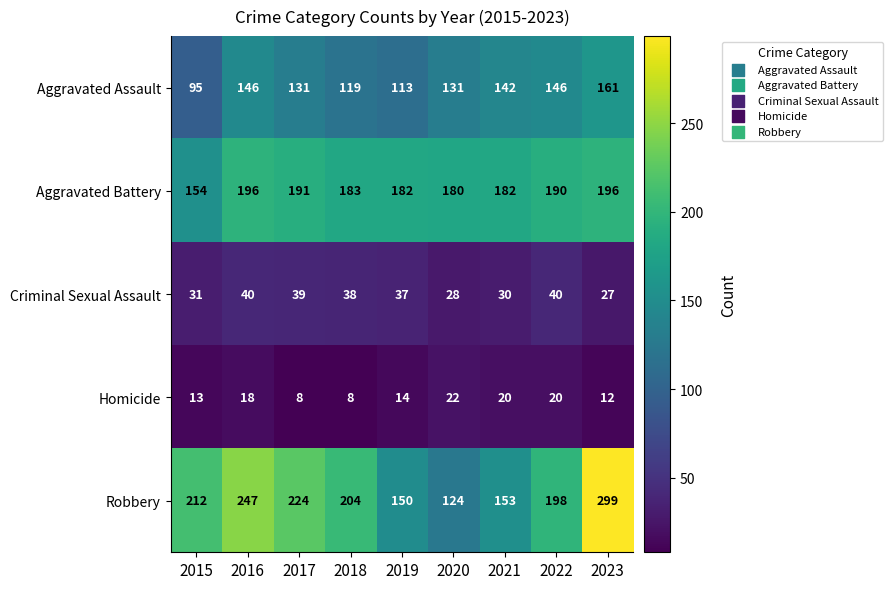

Count the number of data series in this chart.

5